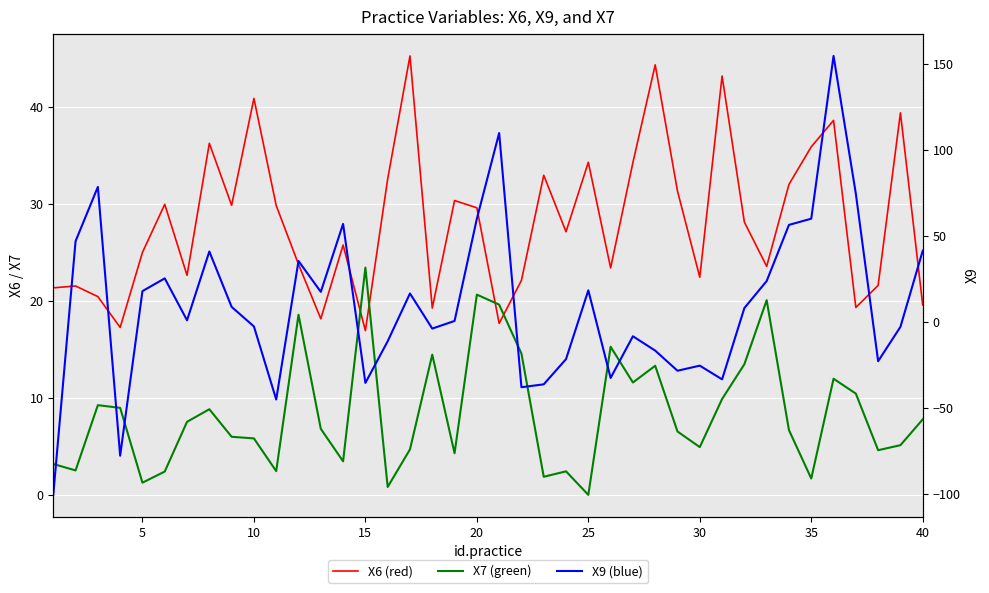

Reading right to left, transcribe all the data shown in this chart.

X6: 19.6	39.4	21.6	19.3	38.6	35.9	32.0	23.6	28.1	43.2	22.5	31.3	44.4	34.3	23.4	34.3	27.1	33.0	22.1	17.7	29.6	30.4	19.3	45.3	32.6	16.9	25.8	18.2	23.8	29.8	40.9	29.9	36.3	22.6	30.0	25.0	17.3	20.5	21.5	21.4
X7: 7.8	5.1	4.6	10.4	12.0	1.7	6.7	20.1	13.5	9.9	4.9	6.5	13.3	11.6	15.3	0.0	2.4	1.9	14.6	19.6	20.7	4.3	14.5	4.7	0.8	23.4	3.5	6.8	18.6	2.4	5.8	6.0	8.8	7.5	2.4	1.3	9.0	9.3	2.5	3.2
X9: 41.4	-2.8	-22.8	74.5	154.6	60.0	56.4	23.8	8.1	-33.3	-25.3	-28.3	-16.6	-8.3	-32.5	18.4	-21.6	-36.2	-37.9	109.8	60.0	0.6	-3.8	16.6	-11.2	-35.4	57.0	17.5	35.4	-45.0	-2.6	8.8	41.0	1.0	25.3	18.0	-77.6	78.5	47.0	-100.4